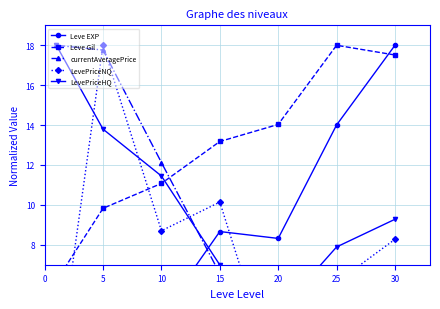

Reading left to right, list all the values displayed in this chart.

Leve EXP: 0.6	1.7	4.5	8.7	8.3	14.0	18.0
Leve Gil: 6.2	9.8	11.1	13.2	14.0	18.0	17.5
currentAveragePrice: 18.0	17.8	12.1	6.6	6.1	5.3	4.5
LevePriceNQ: 1.2	18.0	8.7	10.1	0.9	6.1	8.3
LevePriceHQ: 18.0	13.8	11.4	7.0	4.6	7.9	9.3